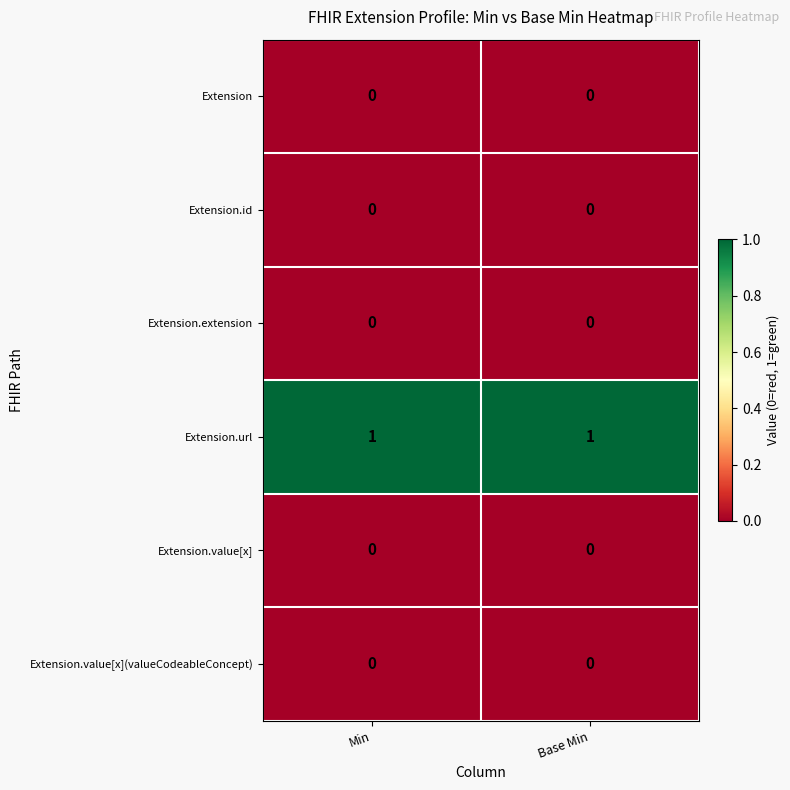

What is the total value across all series at Min?

1